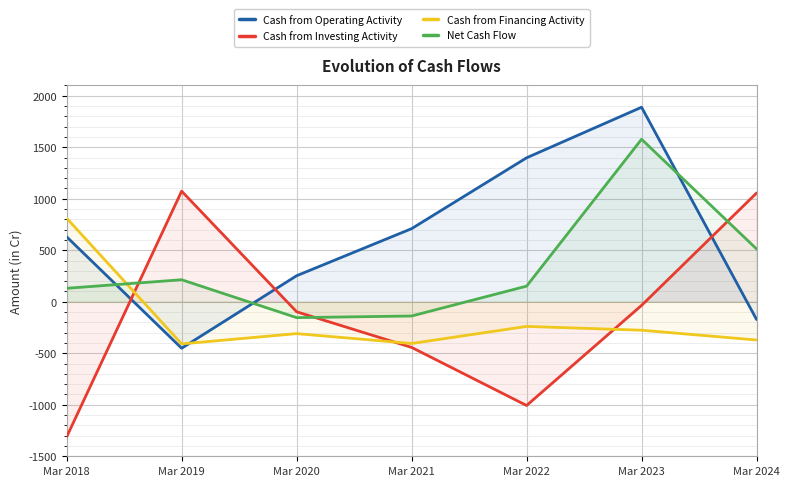

Rank the series by their maximum value, from highest to lowest.

Cash from Operating Activity, Net Cash Flow, Cash from Investing Activity, Cash from Financing Activity